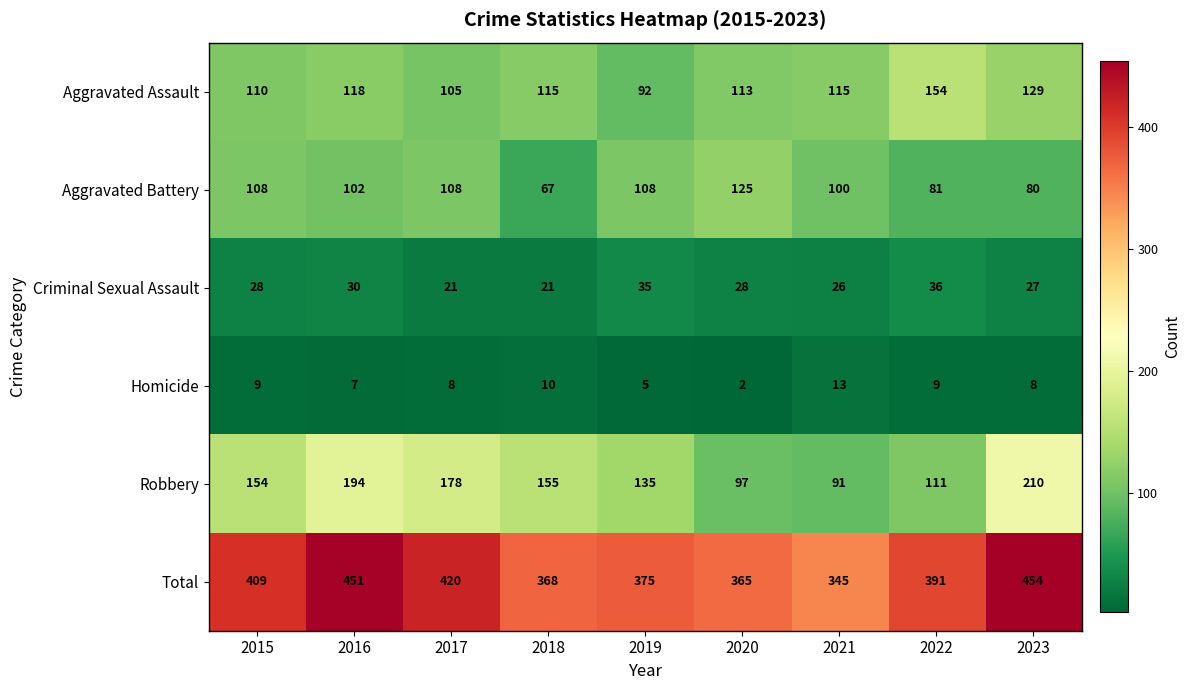

Which category has the lowest value across all series?

2020